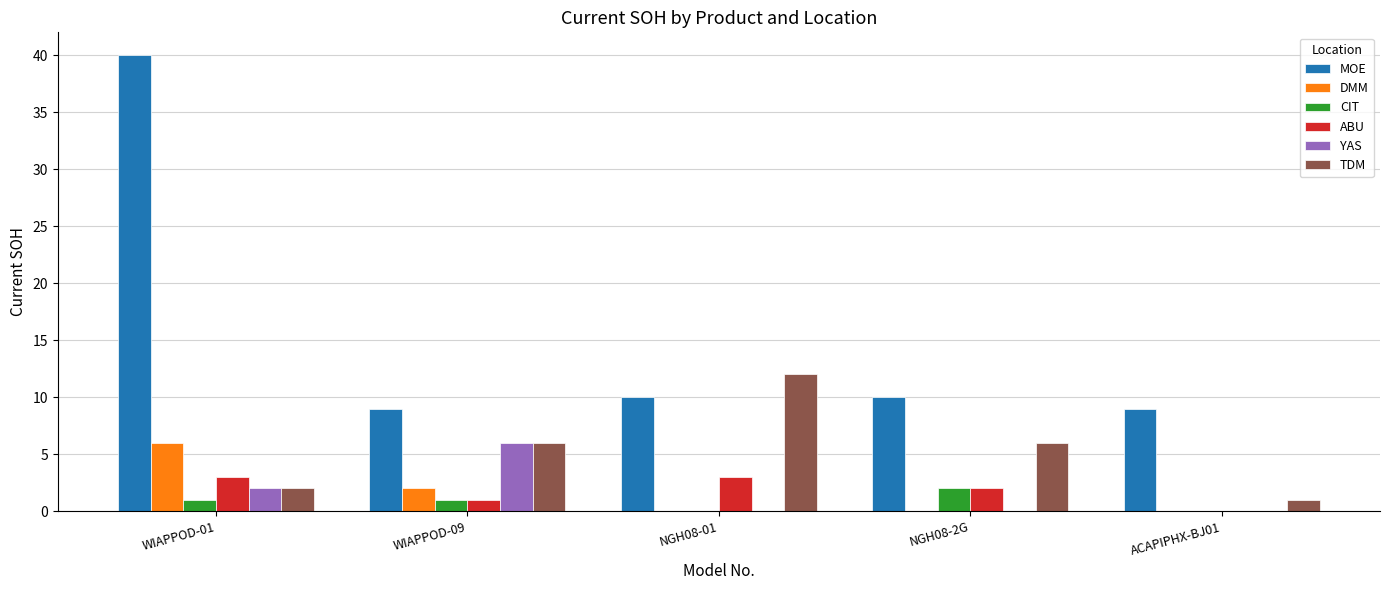

What is the spread (max minus min) of values at NGH08-01?

12